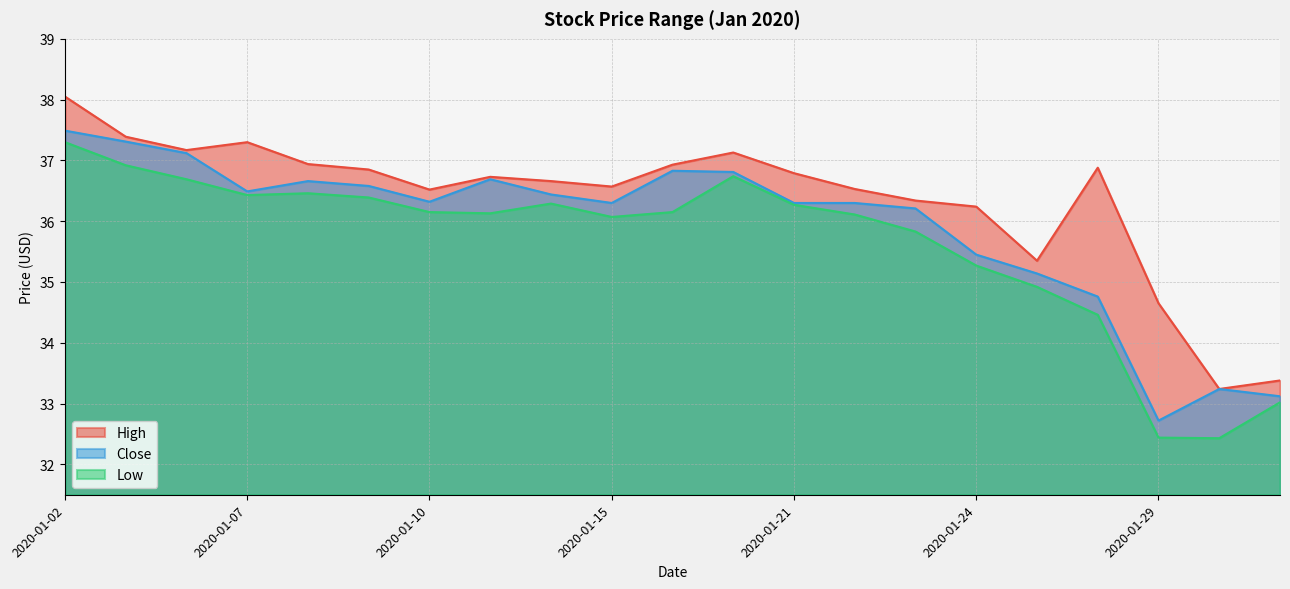

True or false: Low has a value of 63.3 at 2020-01-24.

False